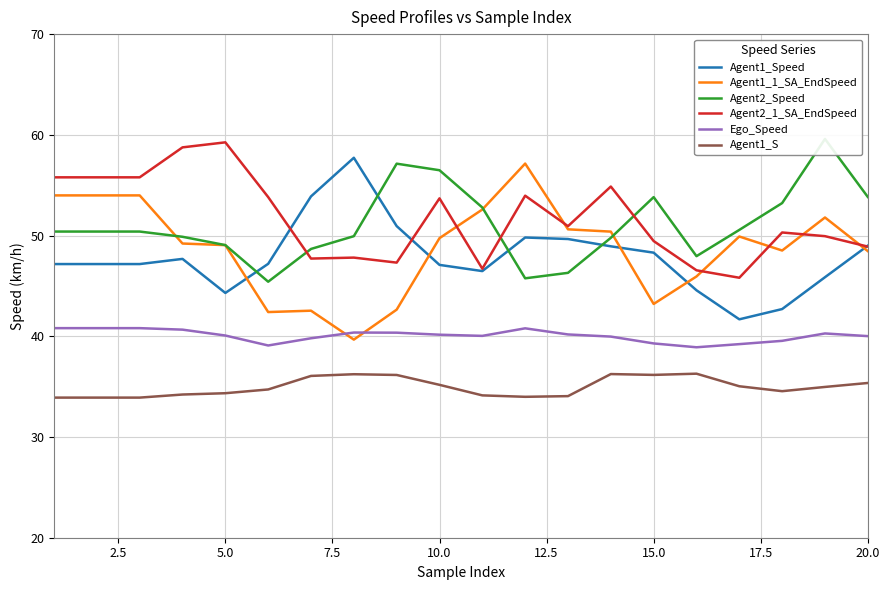

What is the average value of the Agent1_1_SA_EndSpeed series?

48.8